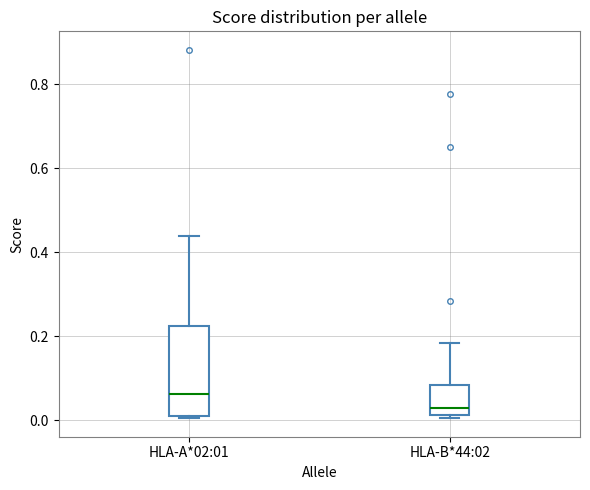

Comparing the boxes themselves (not the whiskers), which one is the tallest?

HLA-A*02:01